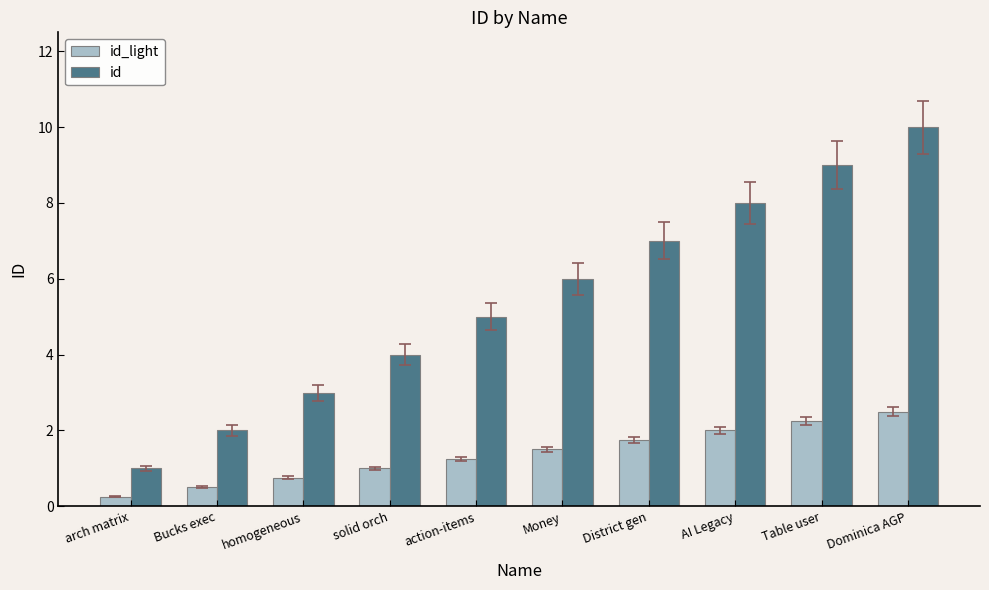

List the series in order of their peak value, lowest first.

id_light, id